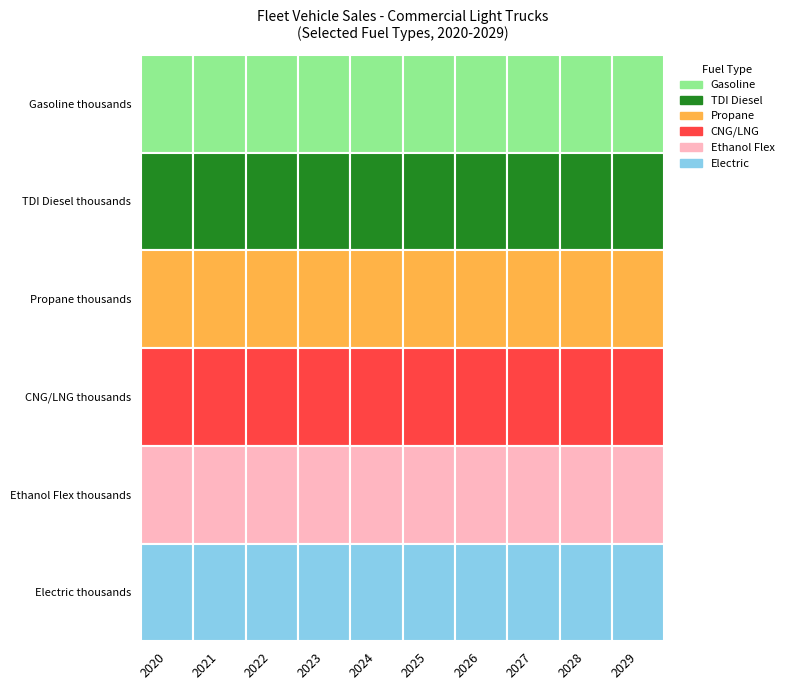

What is the sum of all Propane thousands values?

11.9